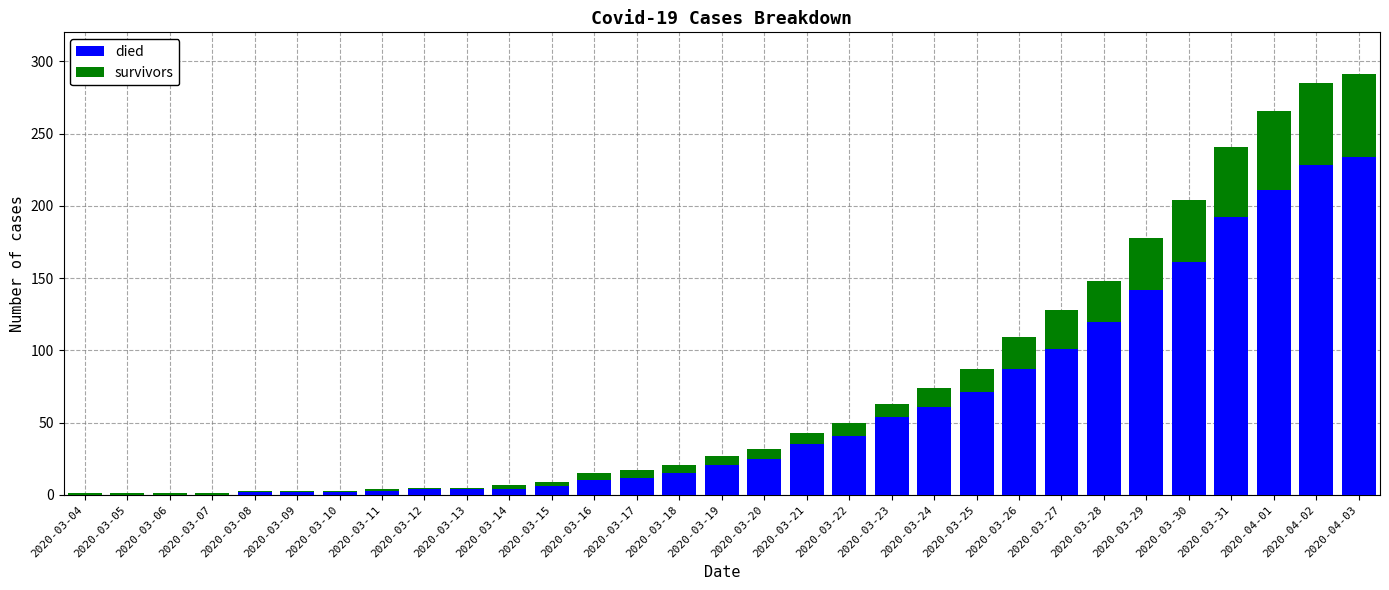

How many distinct data groups are displayed?

2